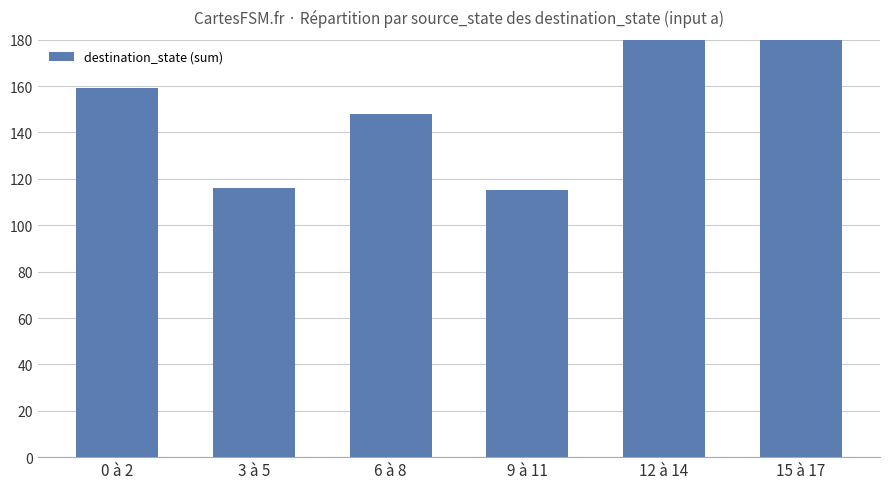

Which has a higher value, 15 à 17 or 6 à 8?

15 à 17